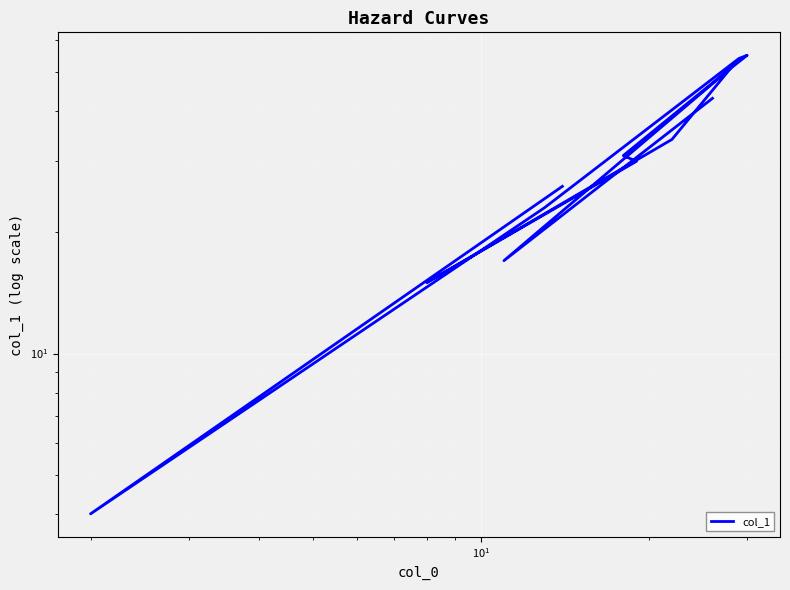

Reading left to right, list all the values displayed in this chart.

43	17	51	34	15	30	31	49	55	54	23	4	26